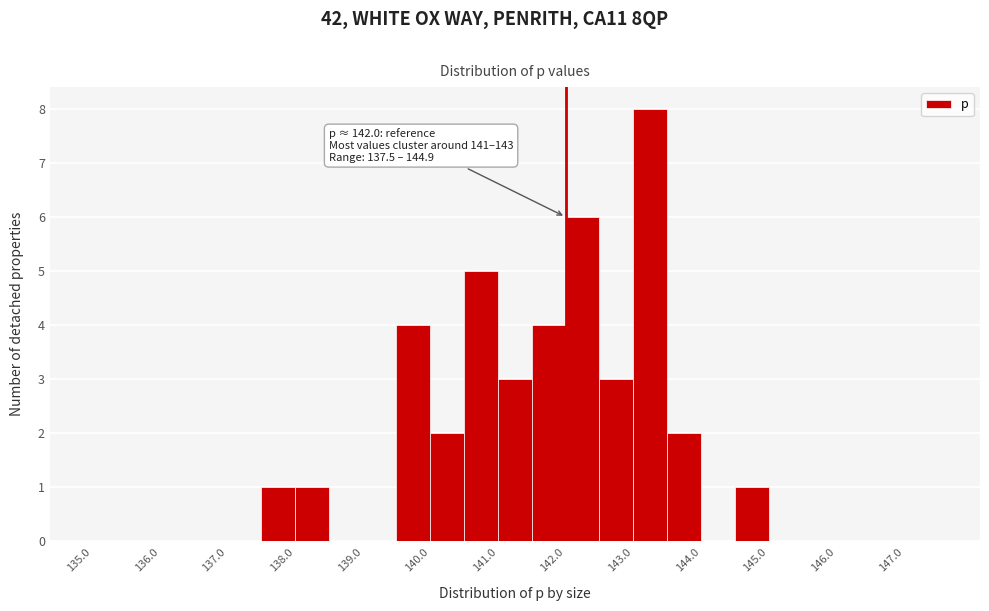

Which range on the x-axis has the tallest bar?

143.0 to 143.5